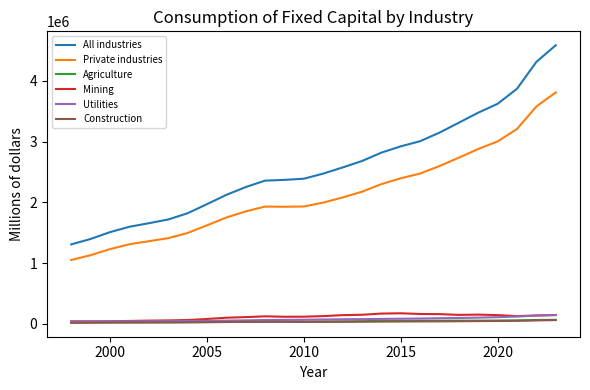

What is the greatest value displayed?

4587749